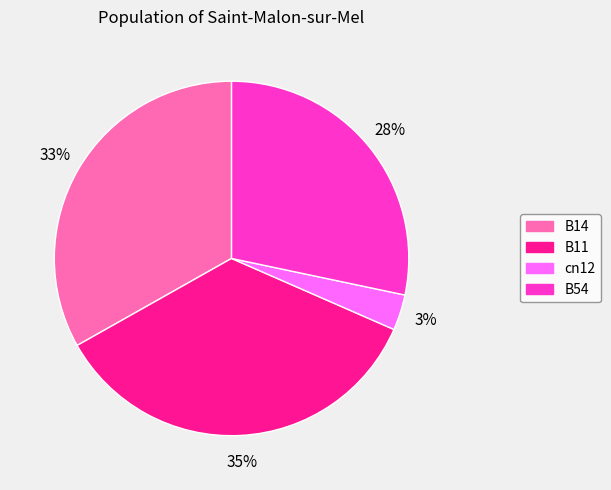

How many slices are in this pie chart?

4